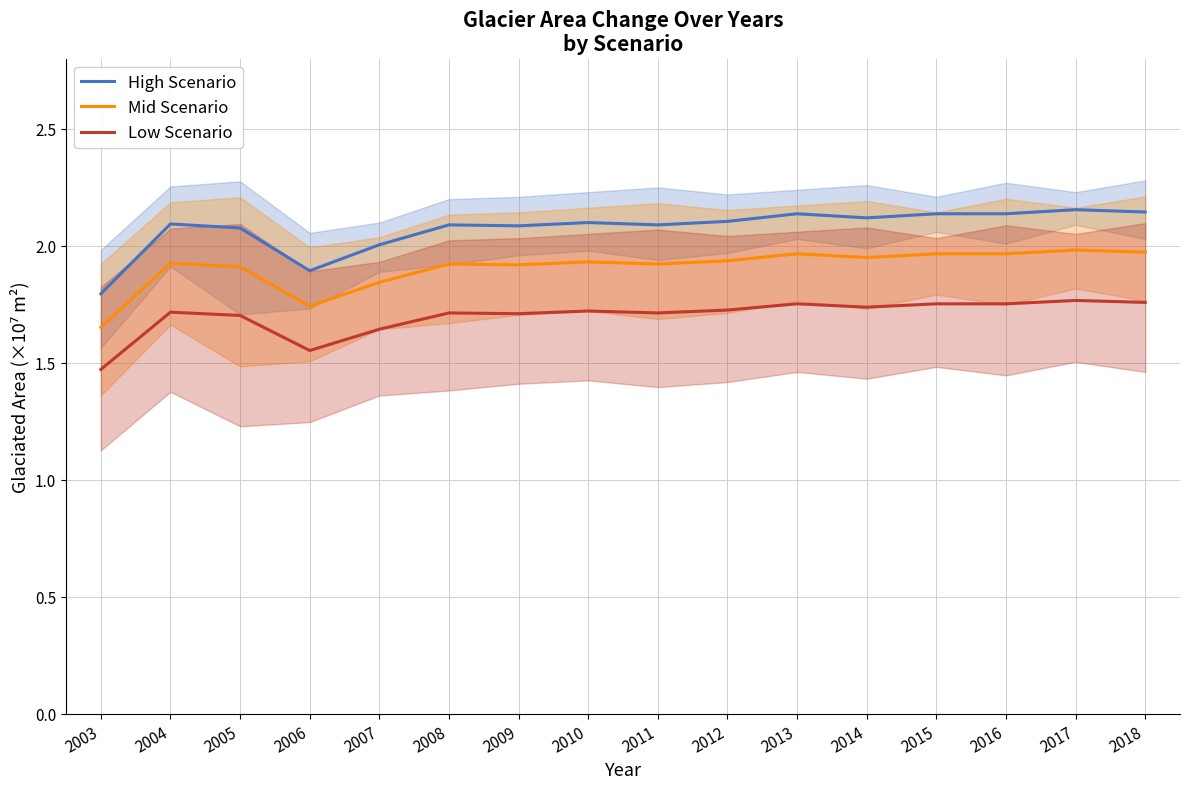

In Low Scenario, how many points are lower than both neighbors (excluding endpoints)?

4